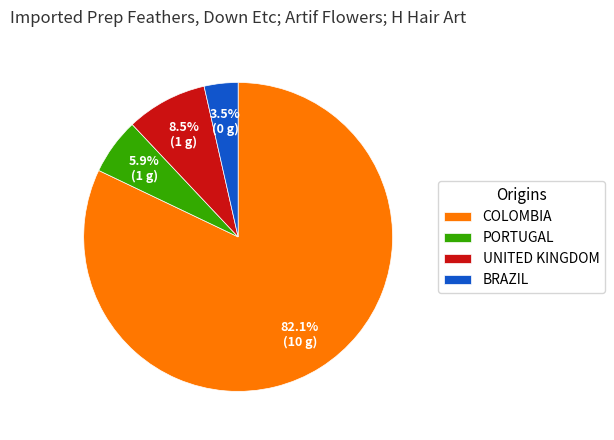

What is the majority slice?

COLOMBIA